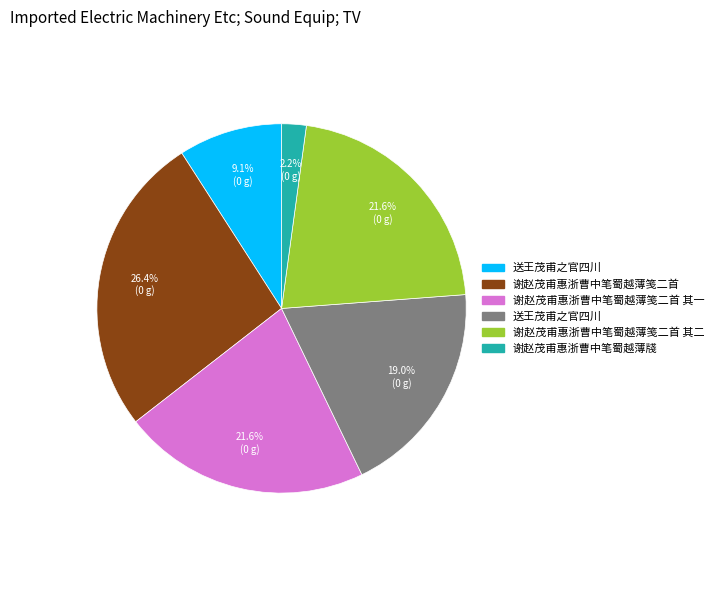

Is there a majority slice in this chart?

No